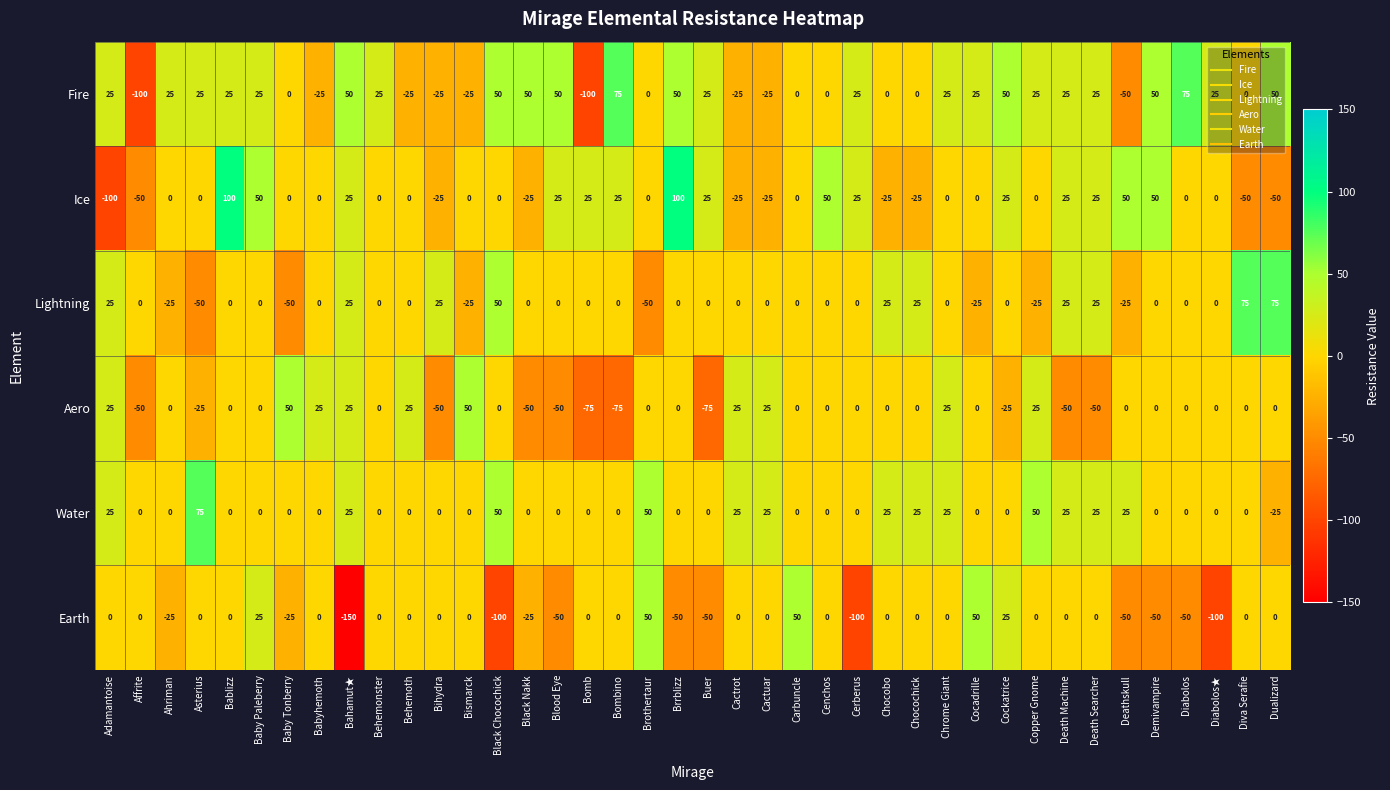

How many data points does each series have?

40